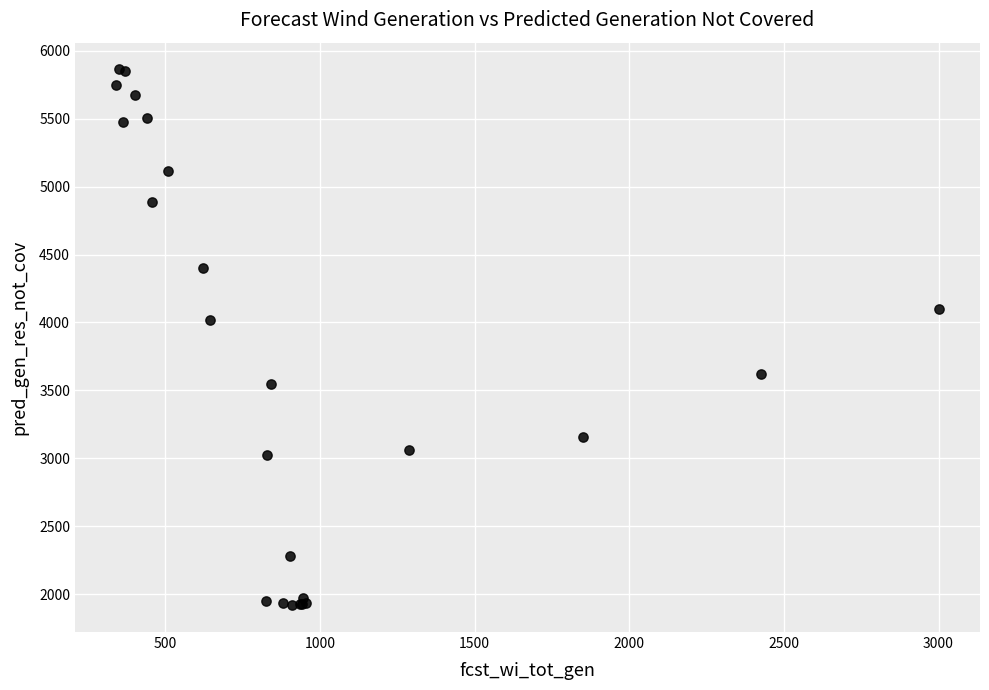

What Y value in the scatter plot is closest to 3890?

4018